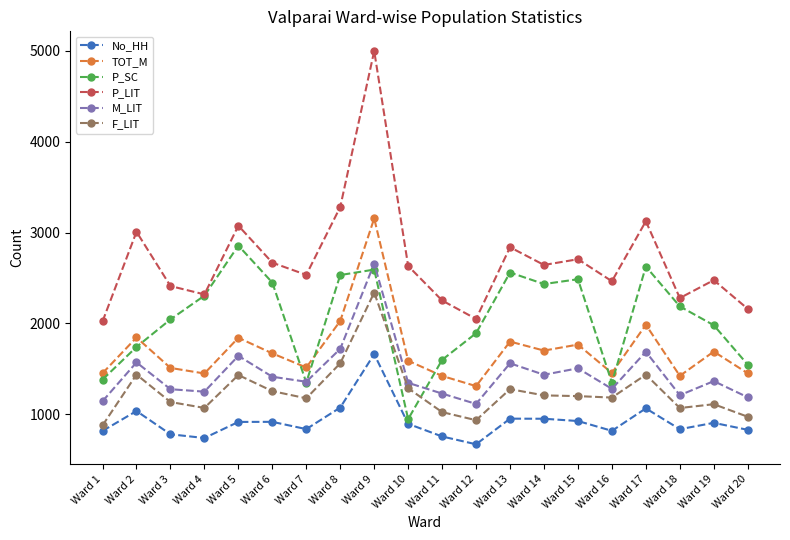

What is the difference between the P_SC values at Ward 15 and Ward 1?

1104